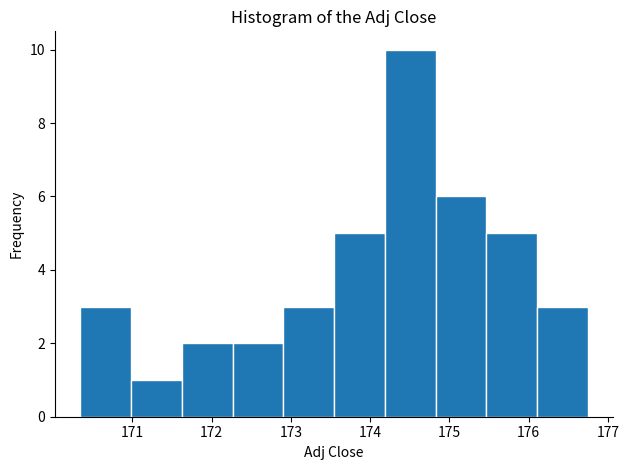

Over which range of the x-axis is the bar tallest?

174.2 to 174.8